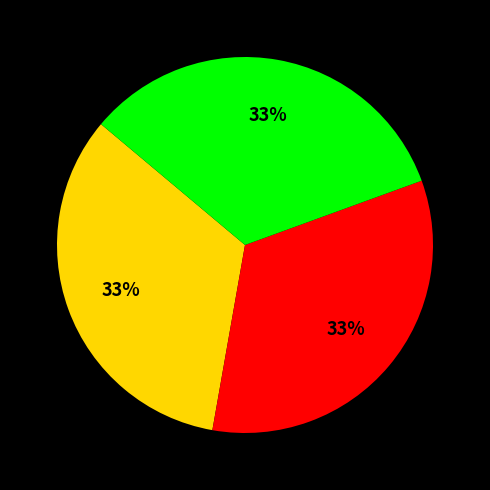

Is there a majority slice in this chart?

No